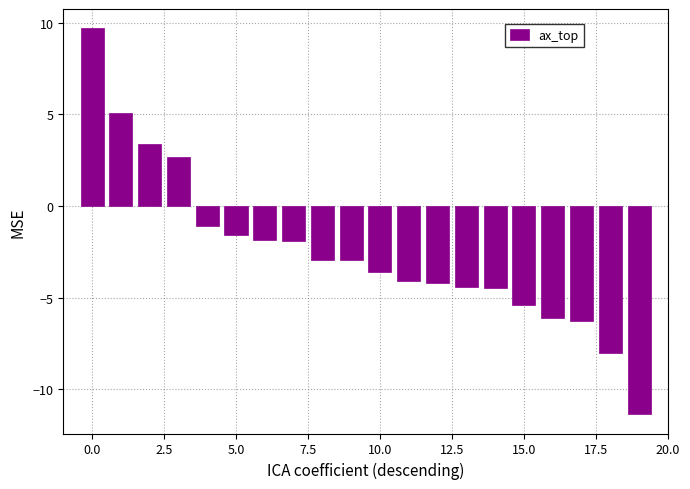

What is the difference between the maximum and minimum values?

21.1